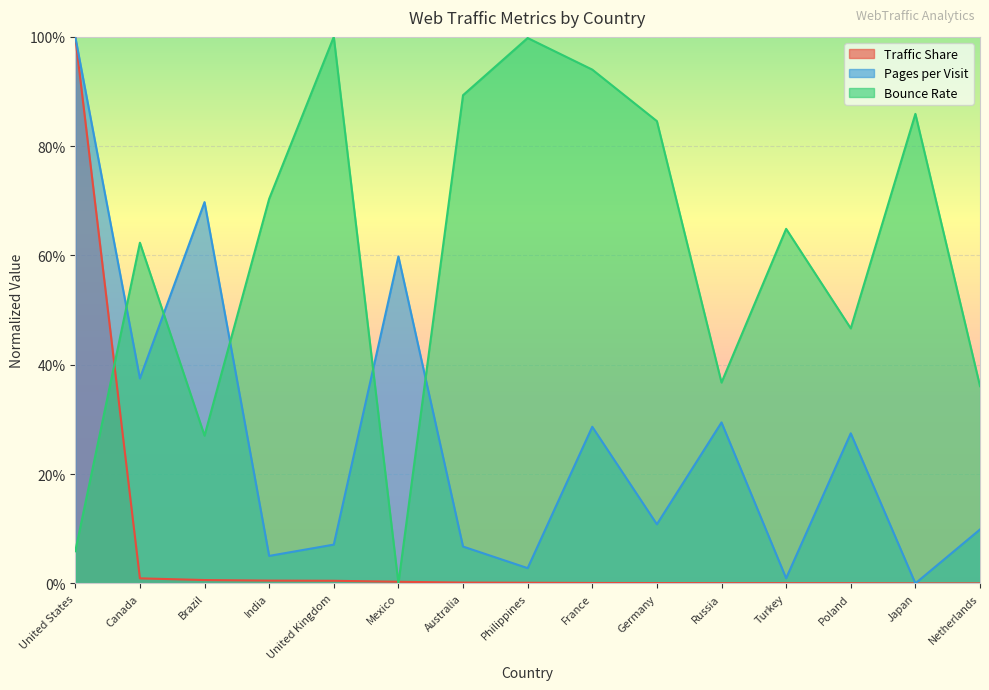

The Pages per Visit series shows 1.6 at United States. True or false?

False